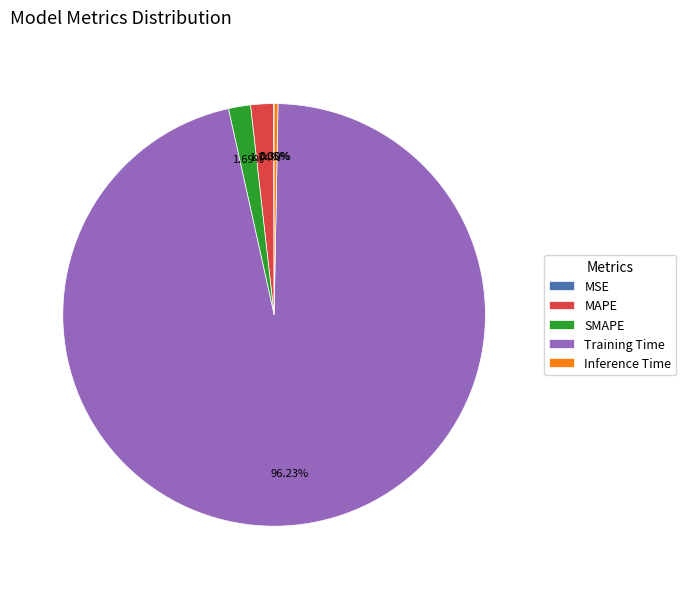

Combined, do SMAPE and Training Time account for over 50%?

Yes